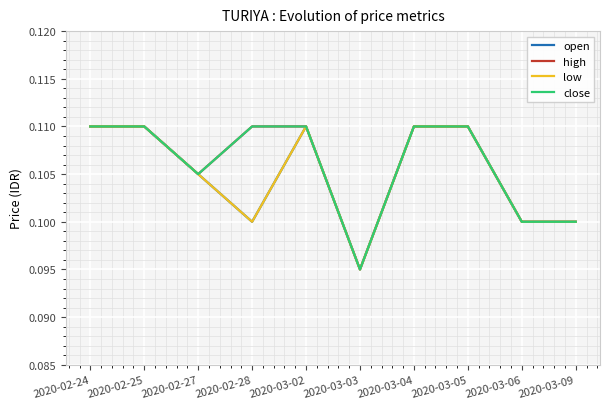

Is this an area chart (filled region under the line)?

No